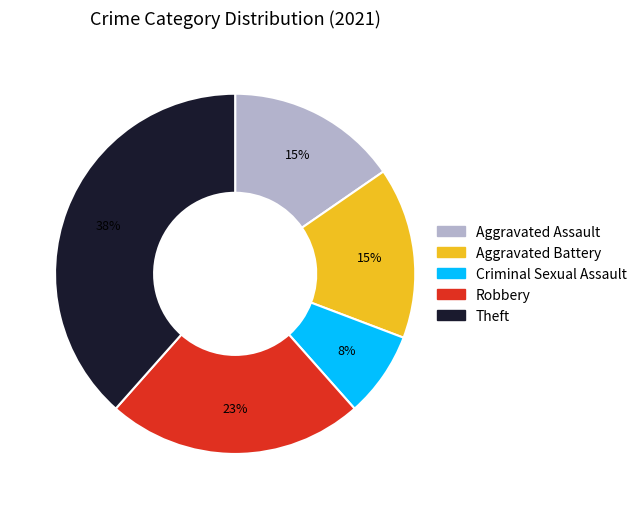

What is the largest slice in the pie chart?

Theft